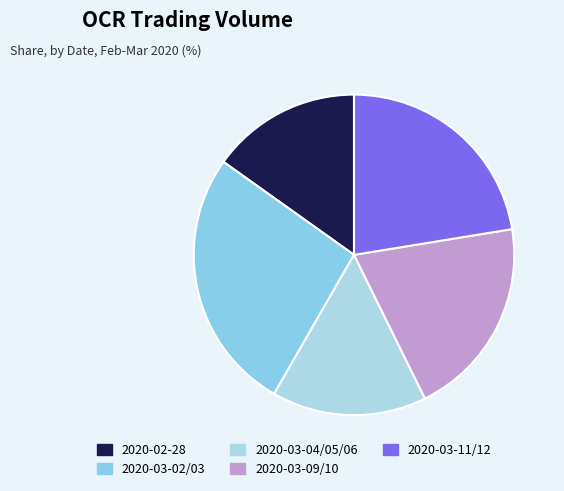

To the nearest percent, what percentage of the pie is 2020-02-28?

15%